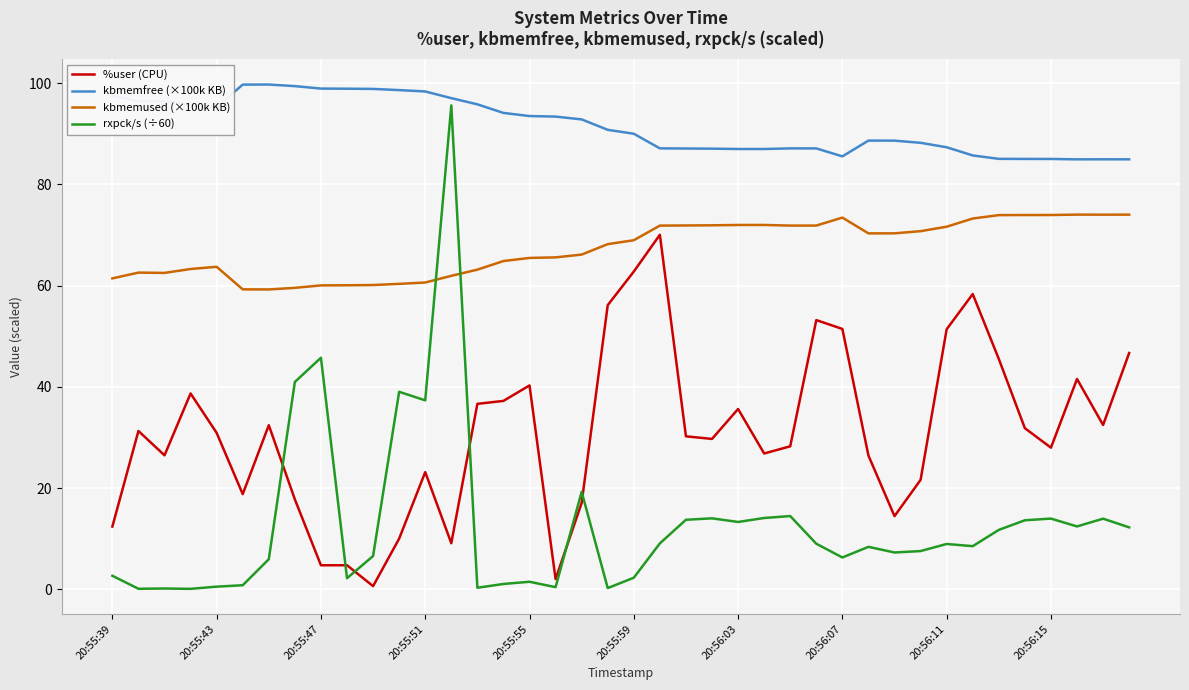

What is the greatest value displayed?

99.7